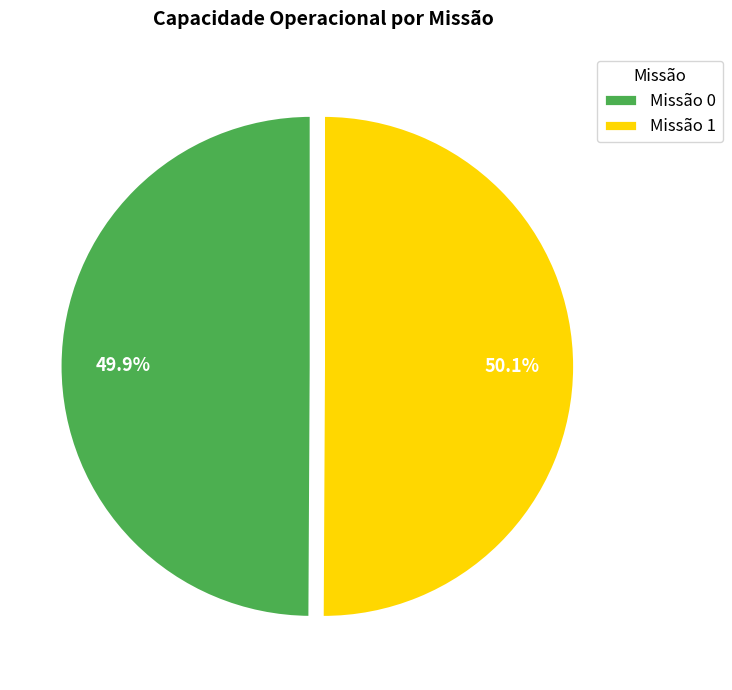

To the nearest percent, what is the average slice percentage?

50%